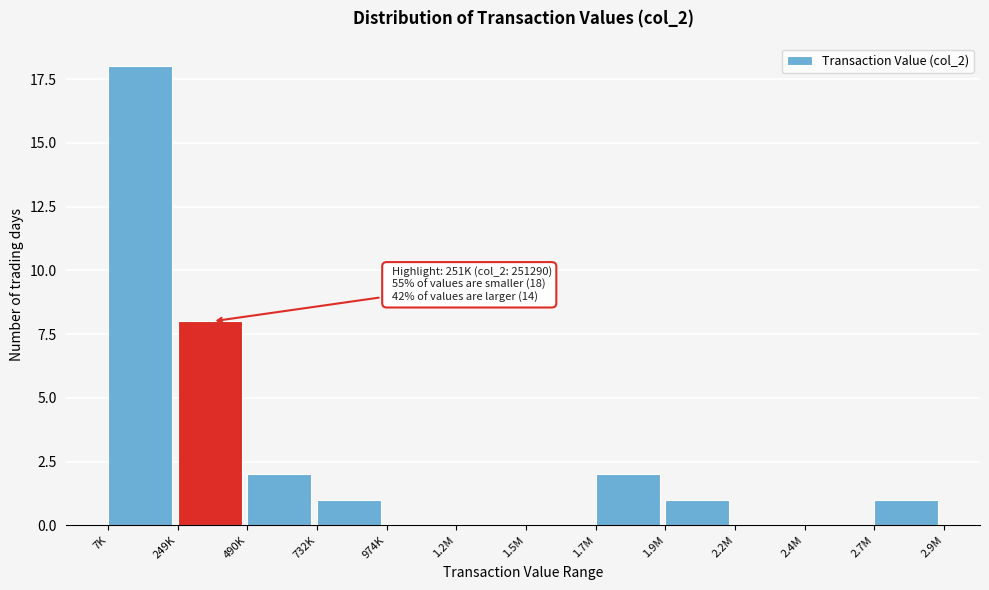

Reading left to right, transcribe all the data shown in this chart.

7K=18	249K=8	490K=2	732K=1	974K=0	1.2M=0	1.5M=0	1.7M=2	1.9M=1	2.2M=0	2.4M=0	2.7M=1